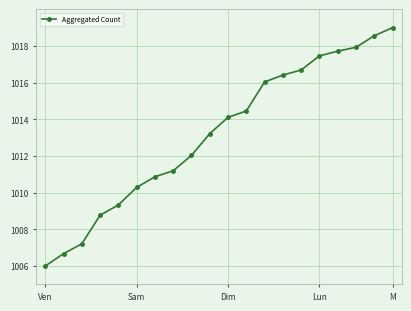

What is the sum of all values?

20264.0